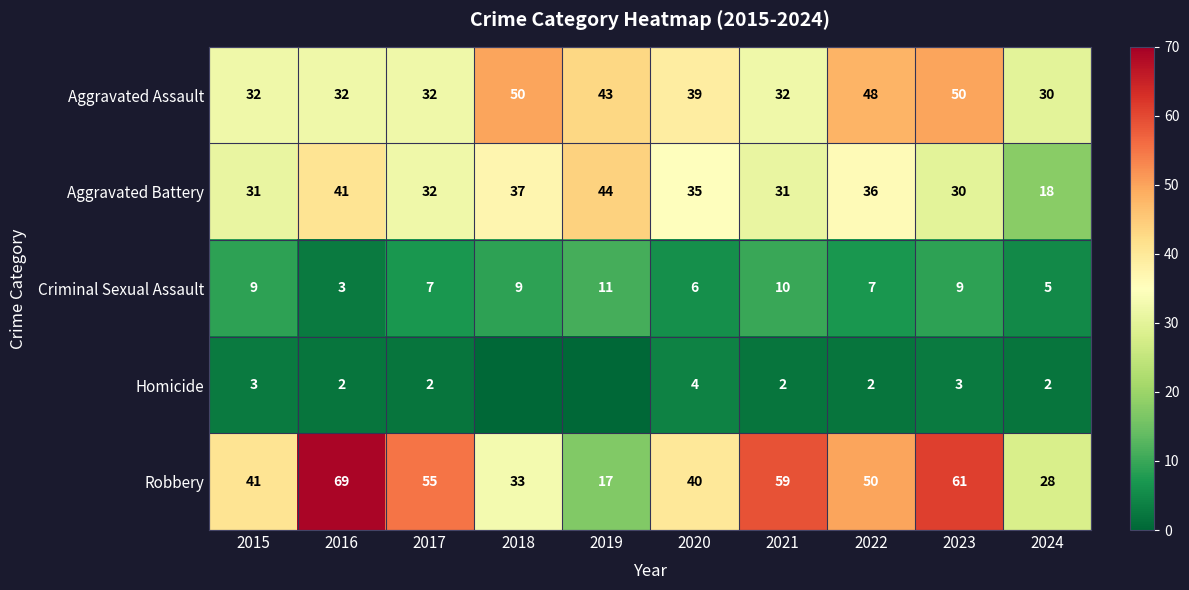

How many series are shown in this chart?

5